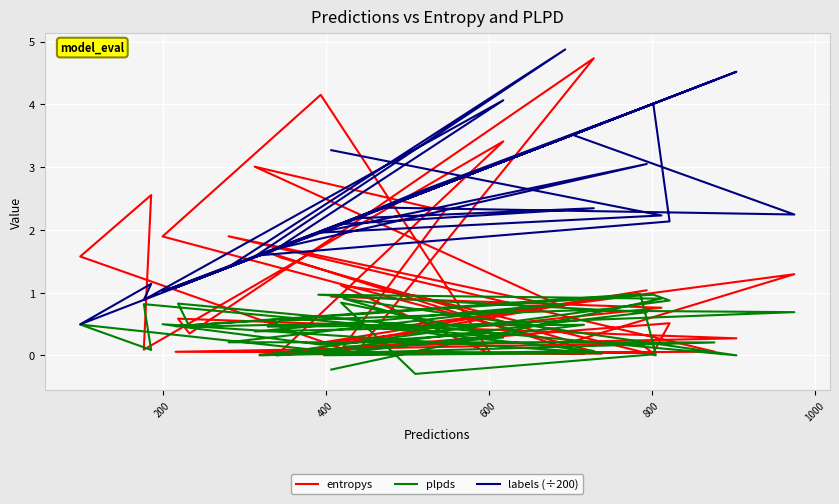

Where is the first local maximum for entropys?

200